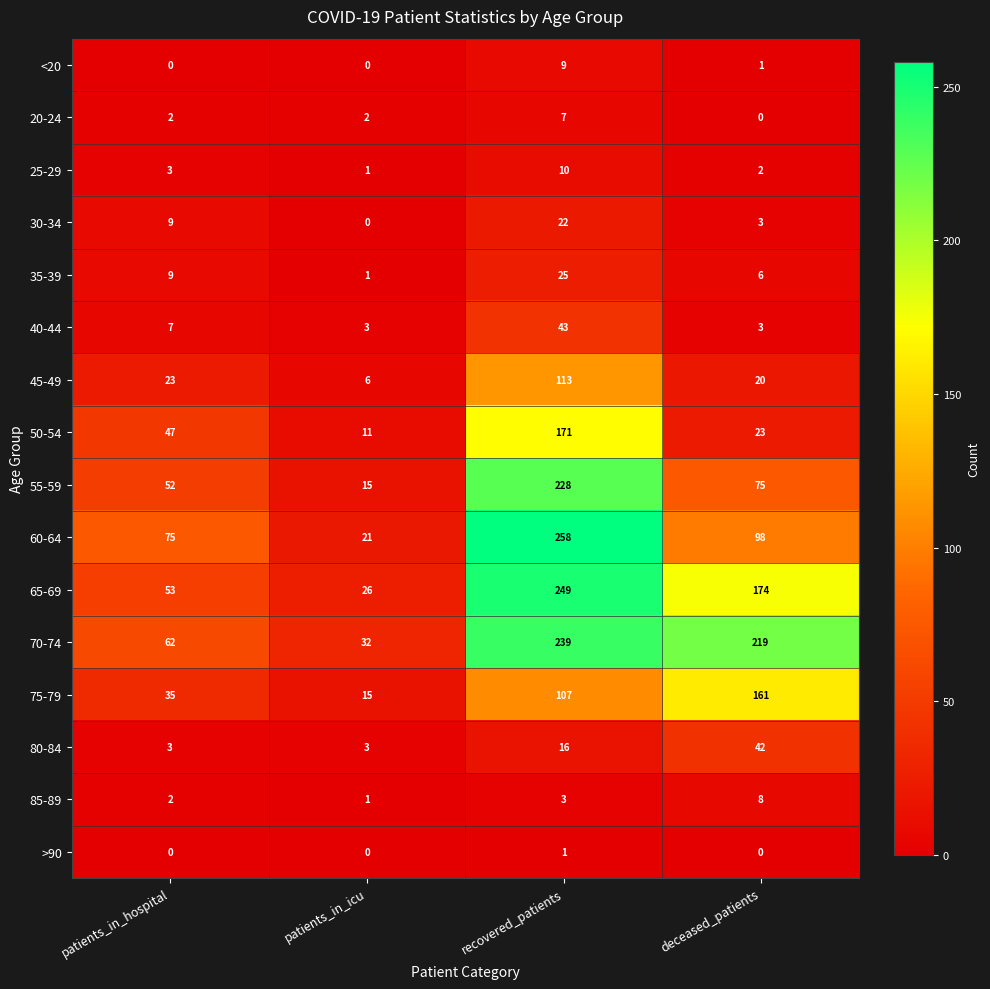

What is the maximum value shown in the chart?

258